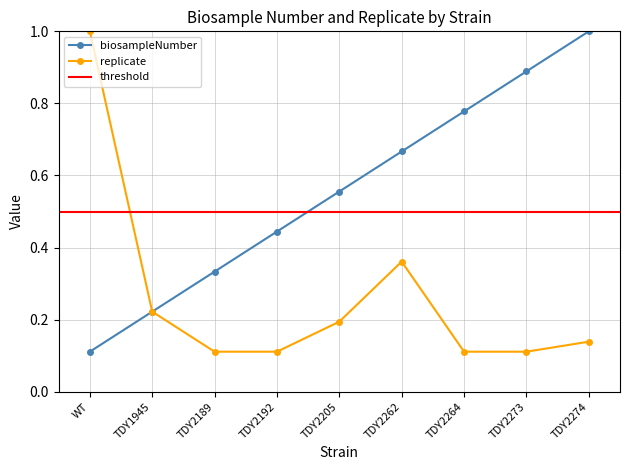

At how many categories does at least one series exceed 0?

9